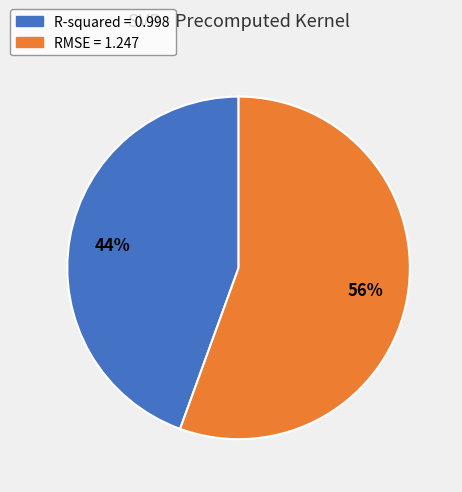

Which slice is the smallest?

R-squared